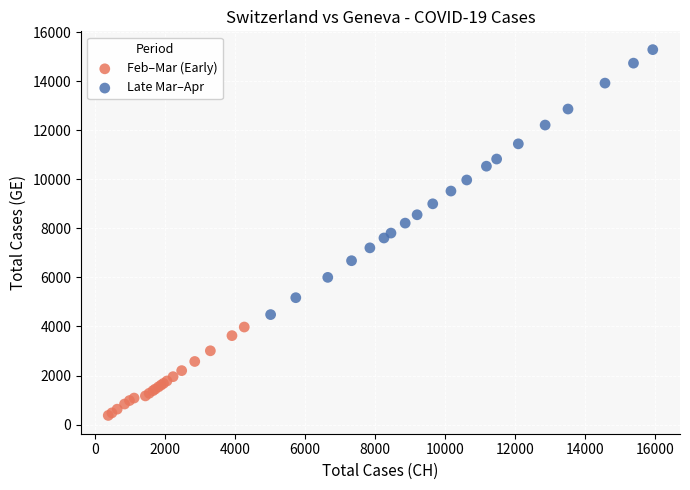

Which series has the largest Y range (max minus min)?

Late Mar–Apr